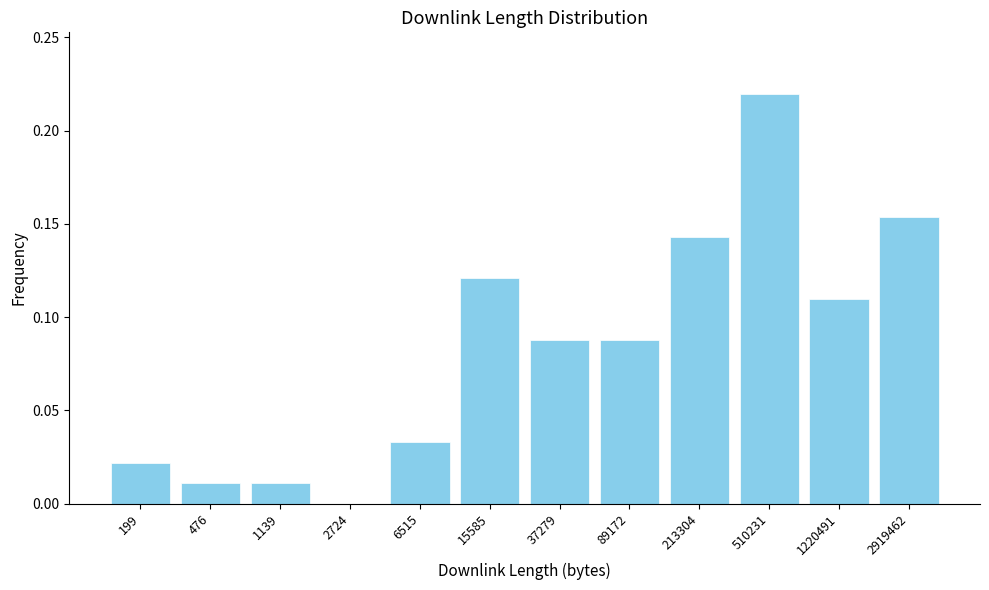

Which category has the highest value across all series?

510231